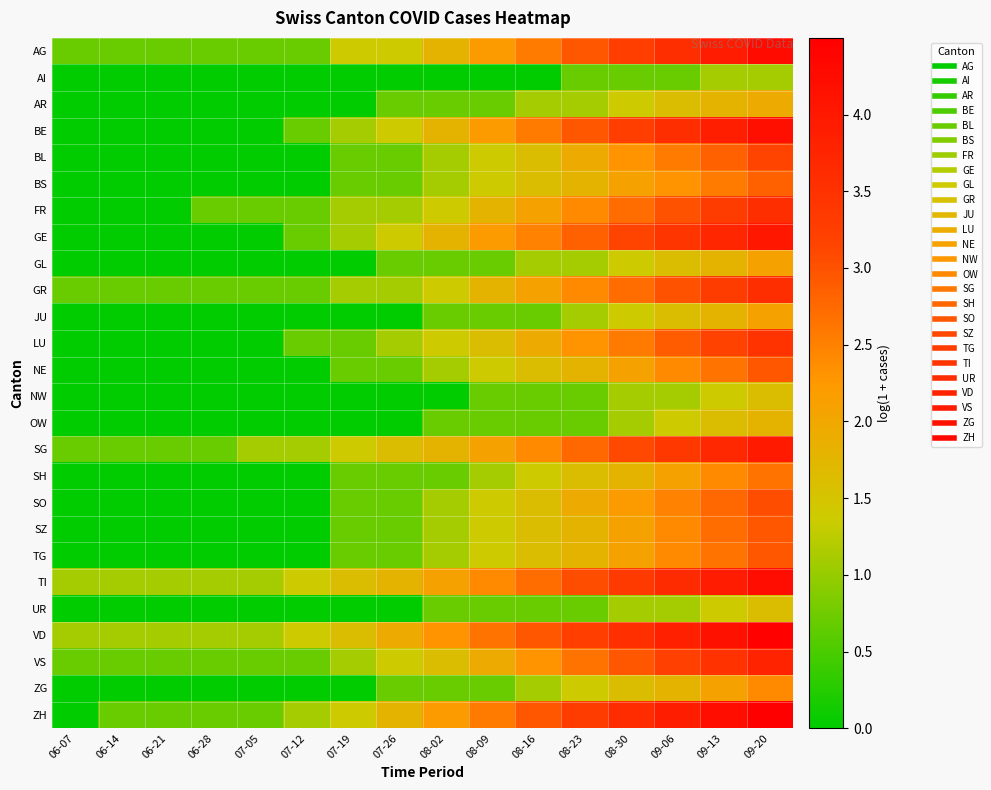

Rank the series at 06-28 from highest to lowest value.

TI, VD, AG, FR, GR, SG, VS, ZH, AI, AR, BE, BL, BS, GE, GL, JU, LU, NE, NW, OW, SH, SO, SZ, TG, UR, ZG